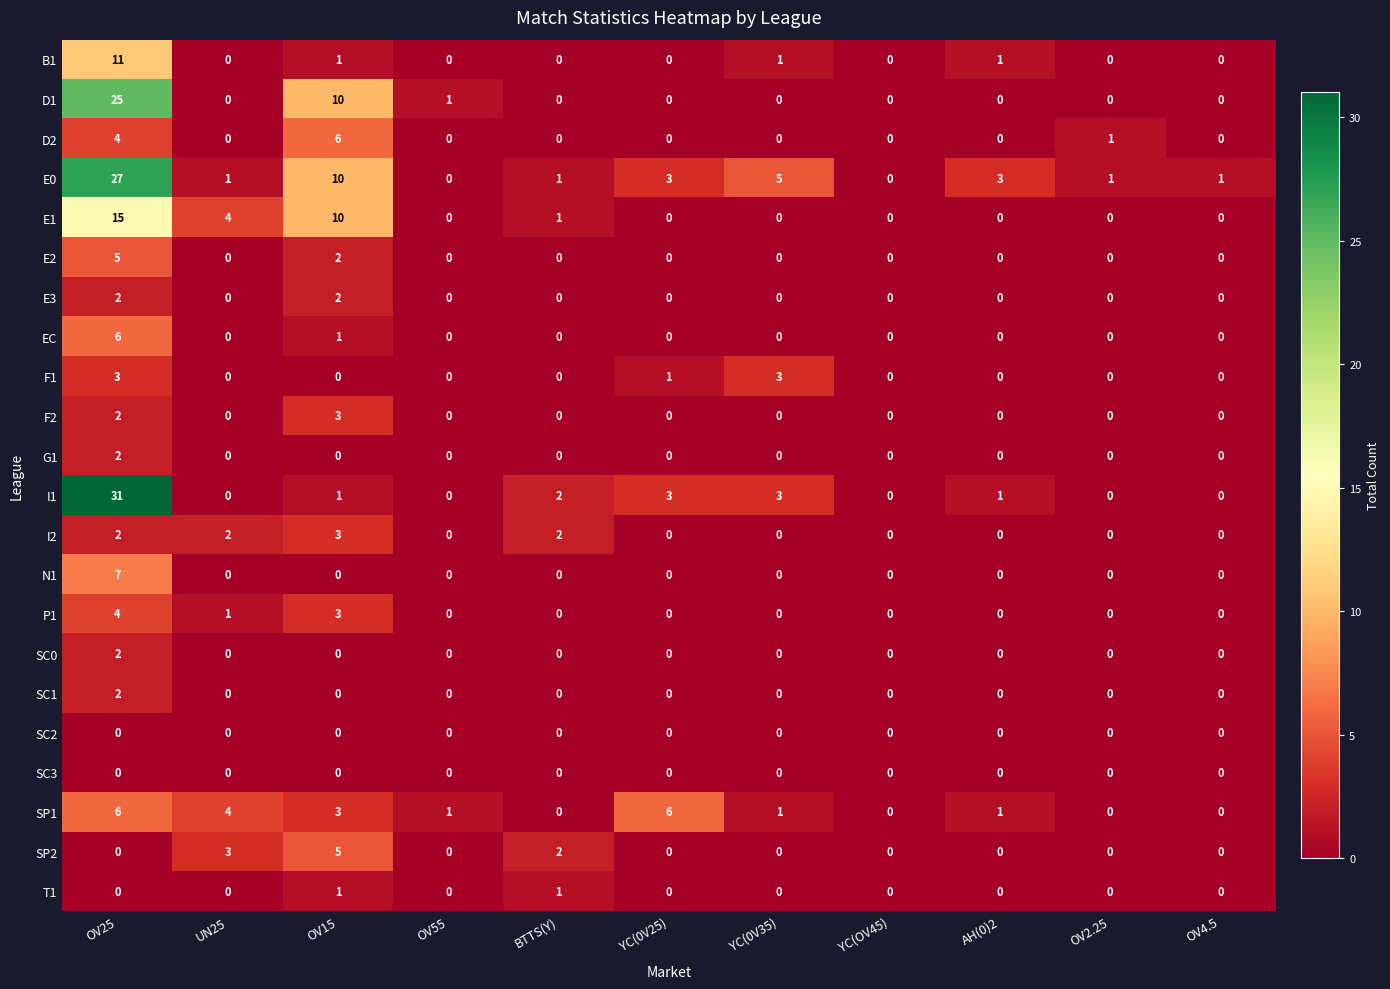

True or false: SC1 has a value of -1 at BTTS(Y).

False